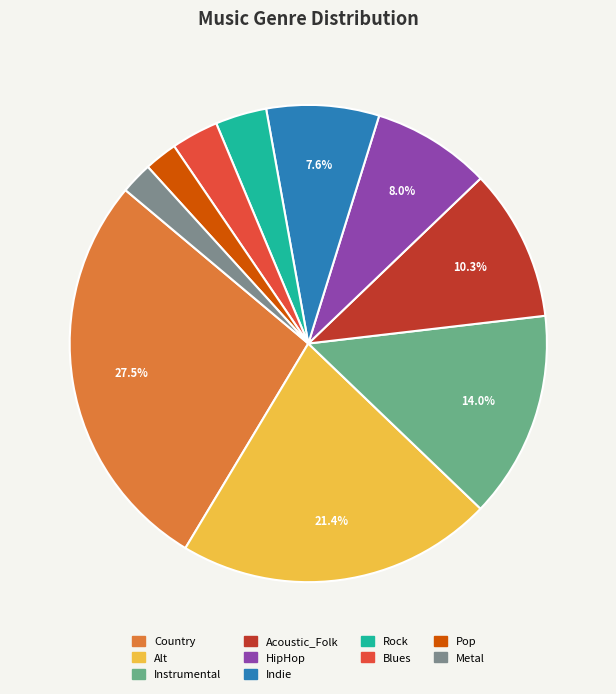

How many segments does this pie chart have?

10